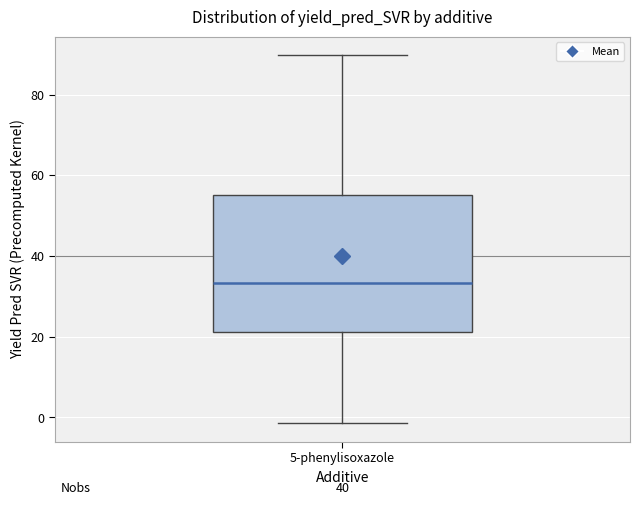

Transcribe this box plot: give where the median line is, the range the box spans, and where the two whiskers end, as read against the y-axis. The values are not printed on the chart, so give them approximately, as read against the axis.

median 34, box 22 to 56, whiskers -2 to 90